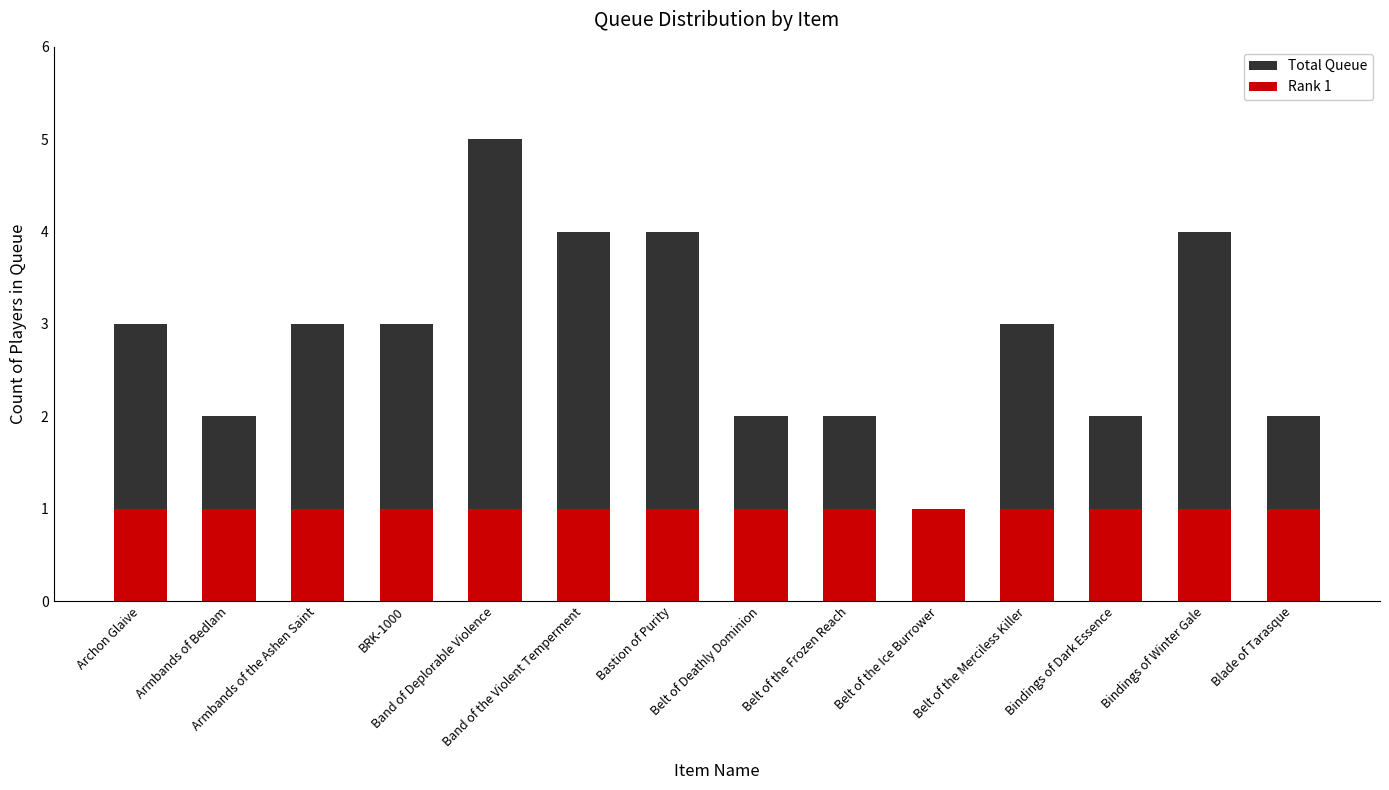

What is the spread (max minus min) of values at Archon Glaive?

2